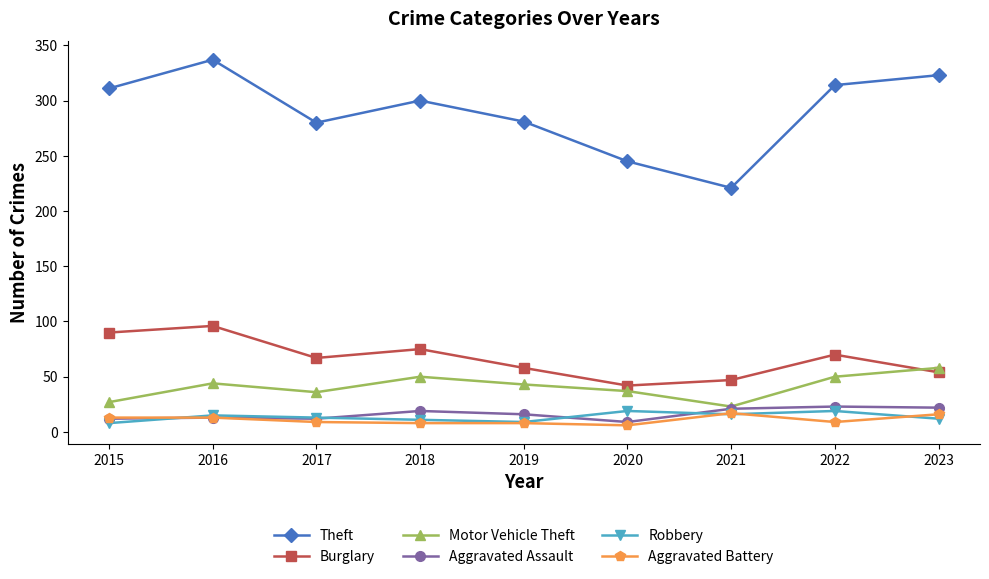

Between 2019 and 2022, which series saw the biggest shift?

Theft